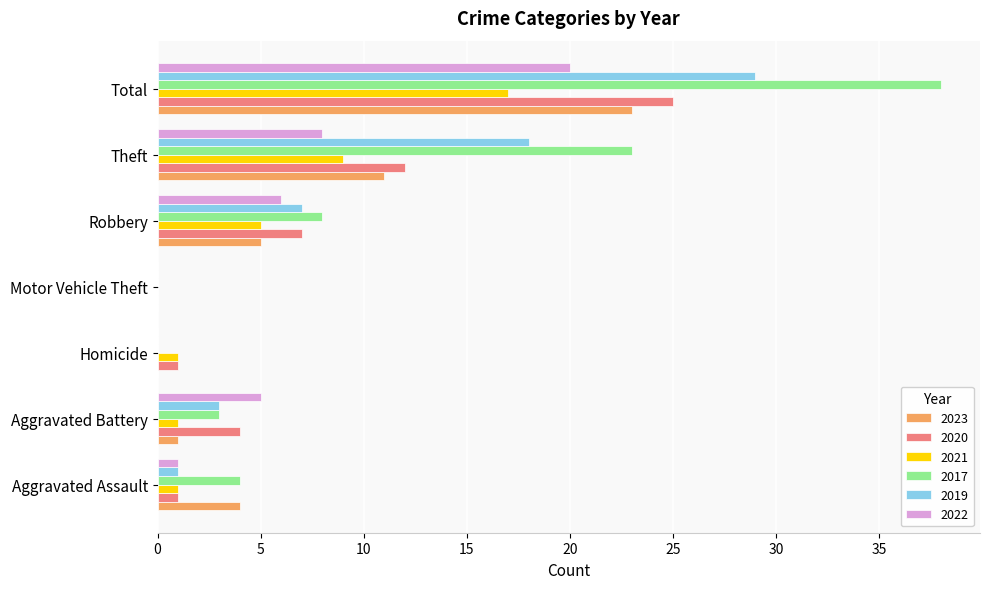

At which category is the sum across all series the highest?

Total